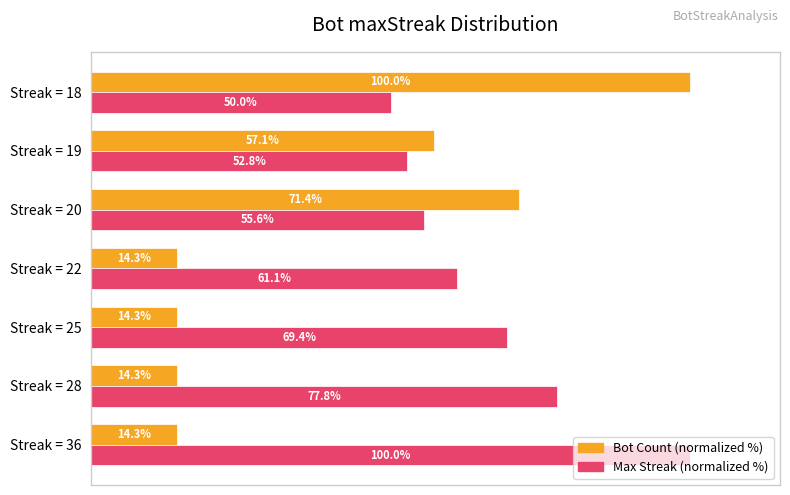

List the series in order of their overall mean, lowest first.

Bot Count (normalized %), Max Streak (normalized %)